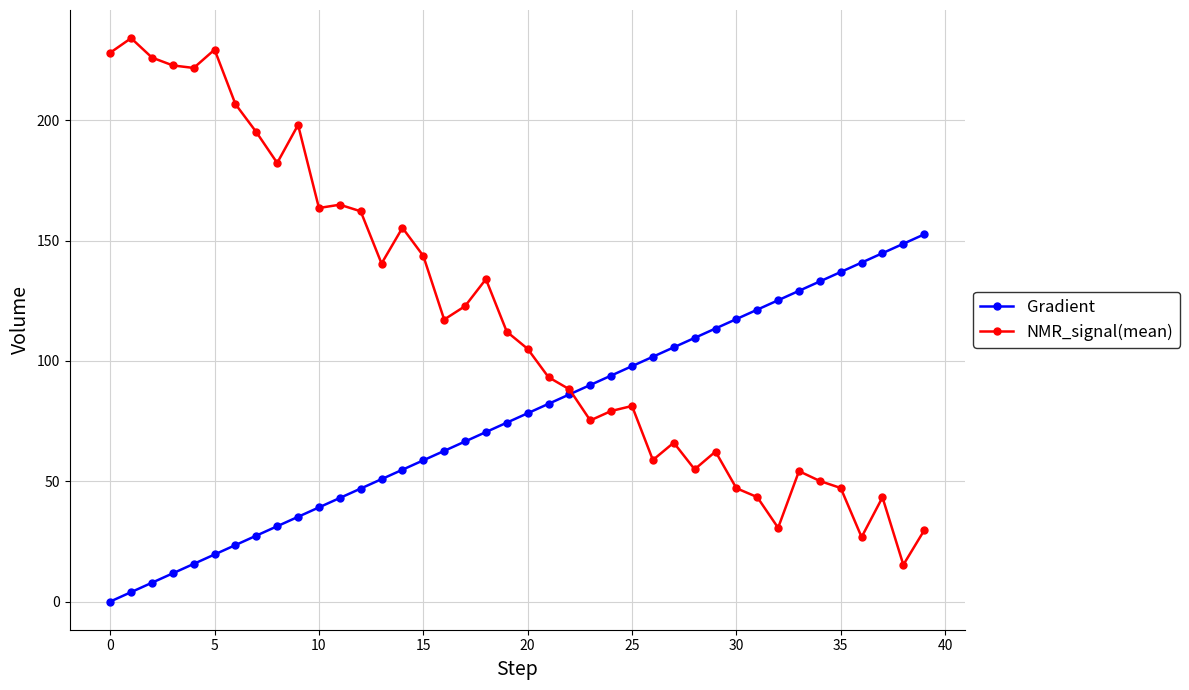

Which series has the largest range (max minus min)?

NMR_signal(mean)